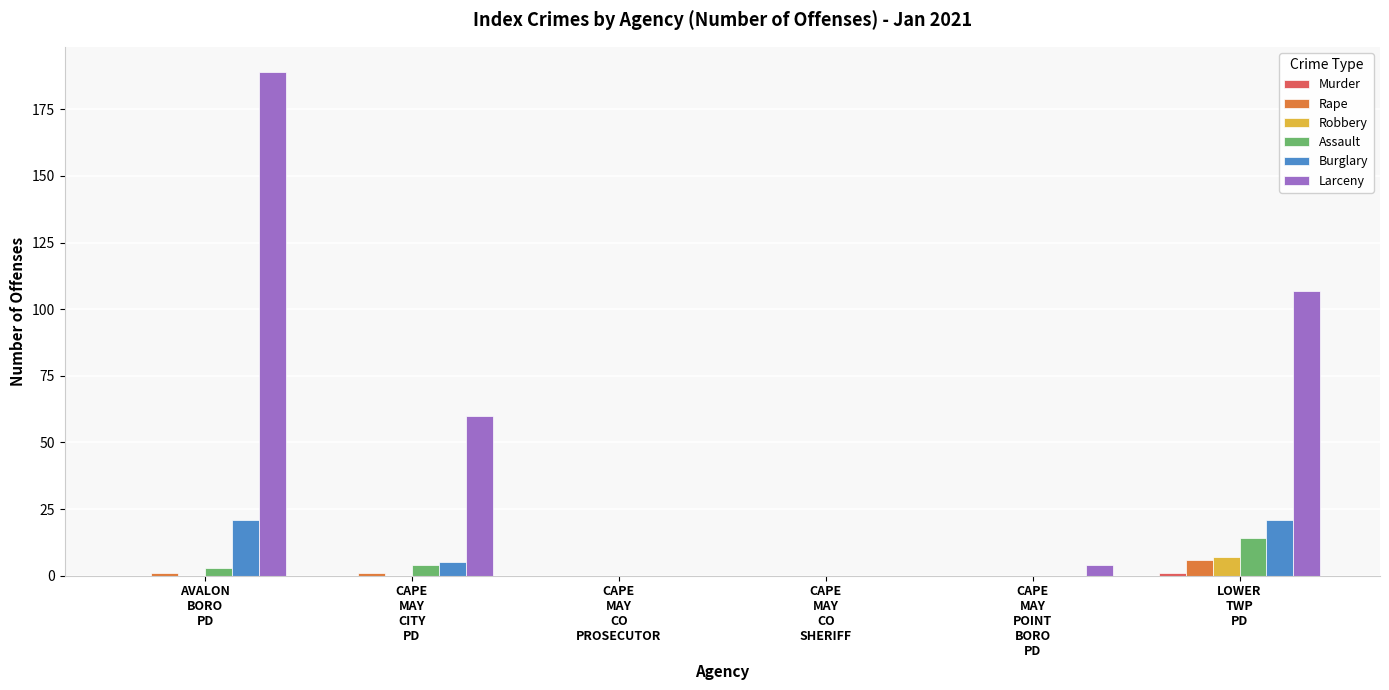

Which label corresponds to the largest value in the chart?

AVALON
BORO
PD